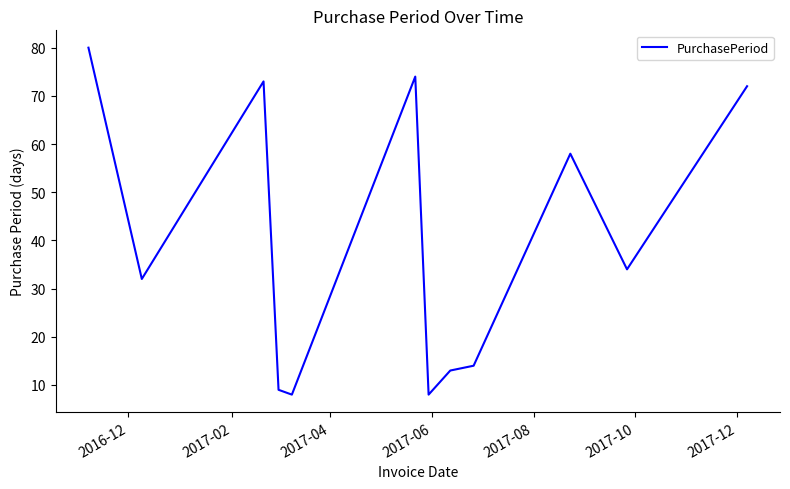

What is the smallest value displayed?

8